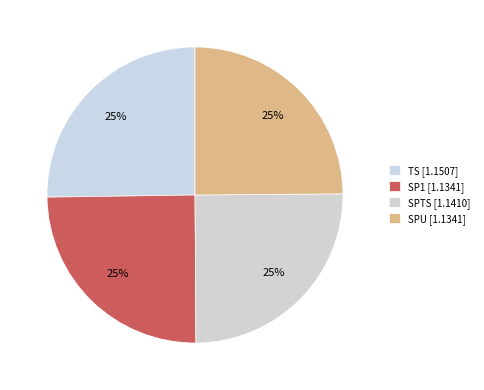

What is the largest slice in the pie chart?

TS